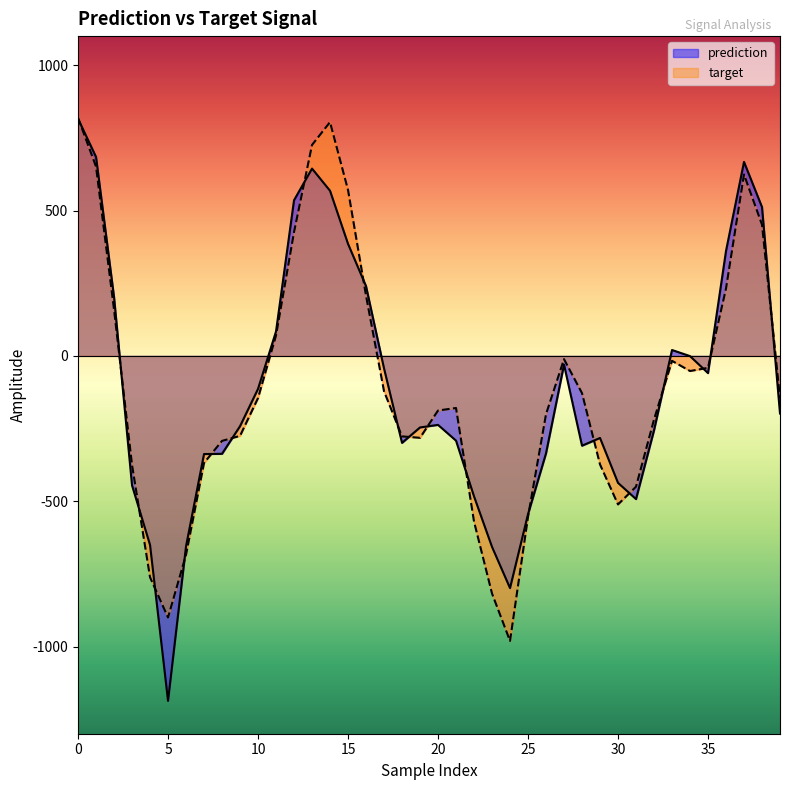

What is the difference between the second highest and minimum values in the target series?

1784.8